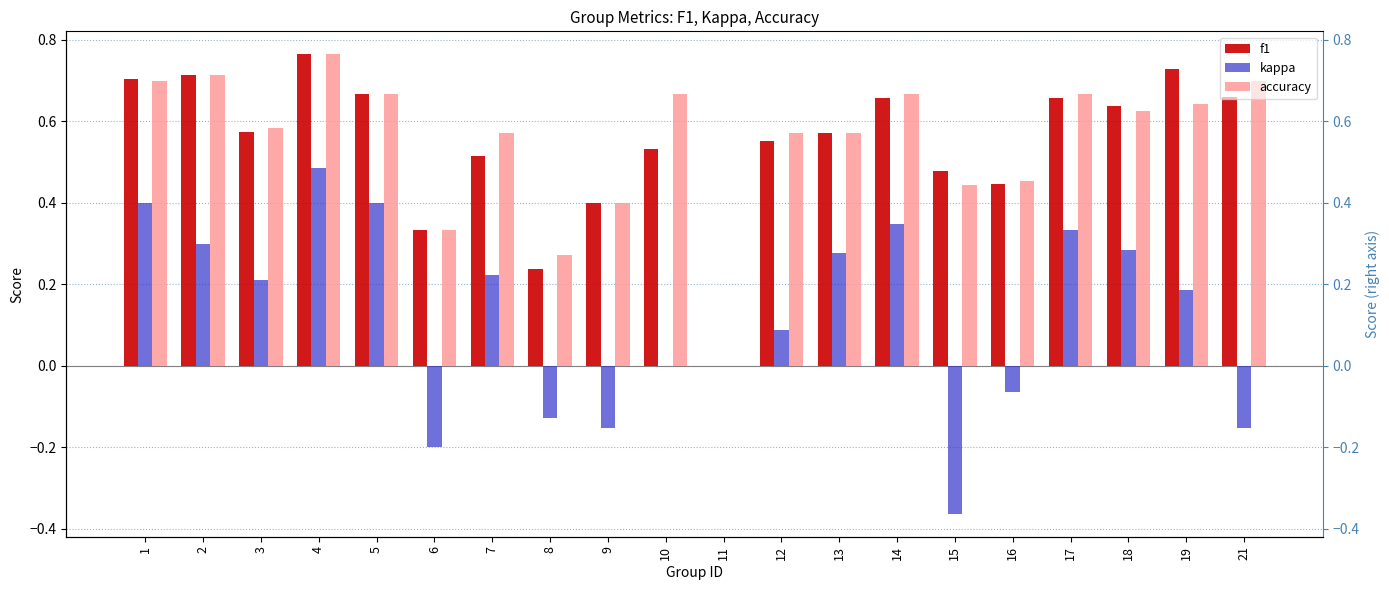

Between 13 and 19, which series saw the biggest shift?

f1